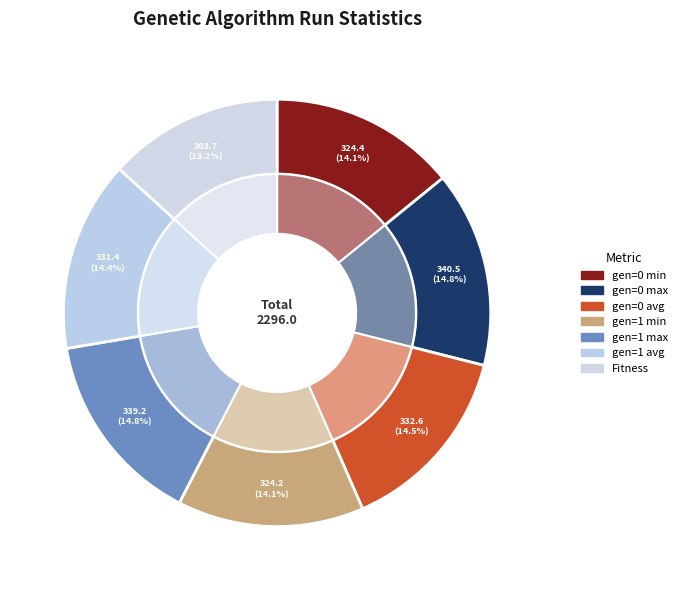

Rank the categories by value from highest to lowest.

gen=0 max, gen=1 max, gen=0 avg, gen=1 avg, gen=0 min, gen=1 min, Fitness